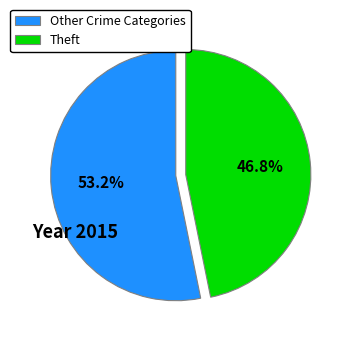

Combined, what portion of the pie is Other Crime Categories and Theft?

100.0%